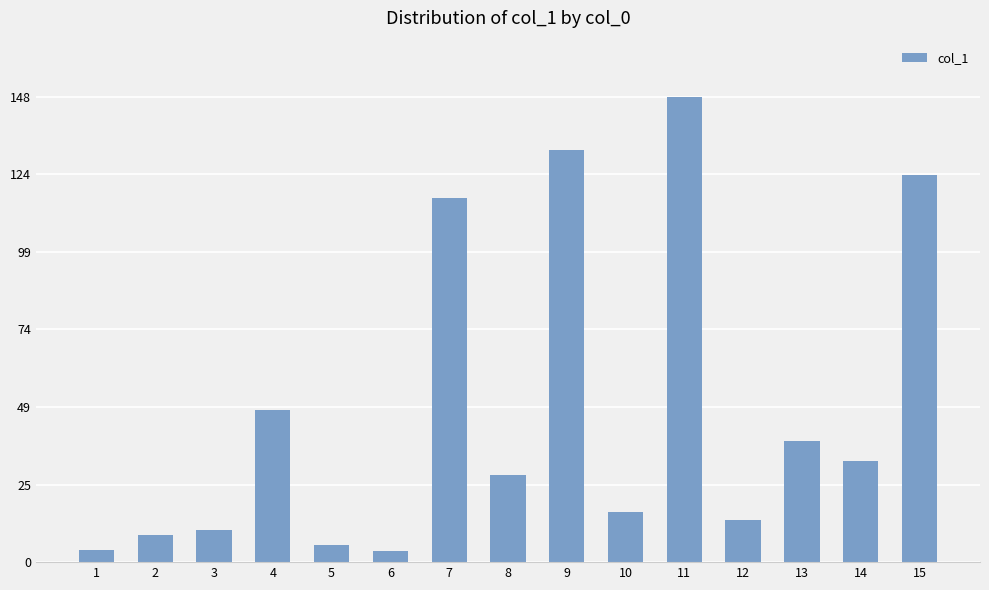

At which label does the data first exceed 27?

4